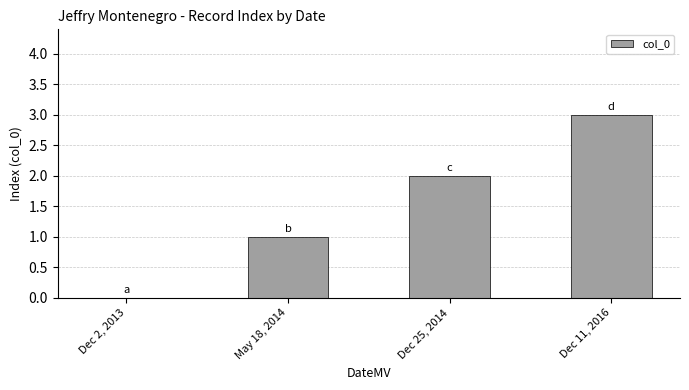

Which has a higher value, Dec 11, 2016 or Dec 25, 2014?

Dec 11, 2016